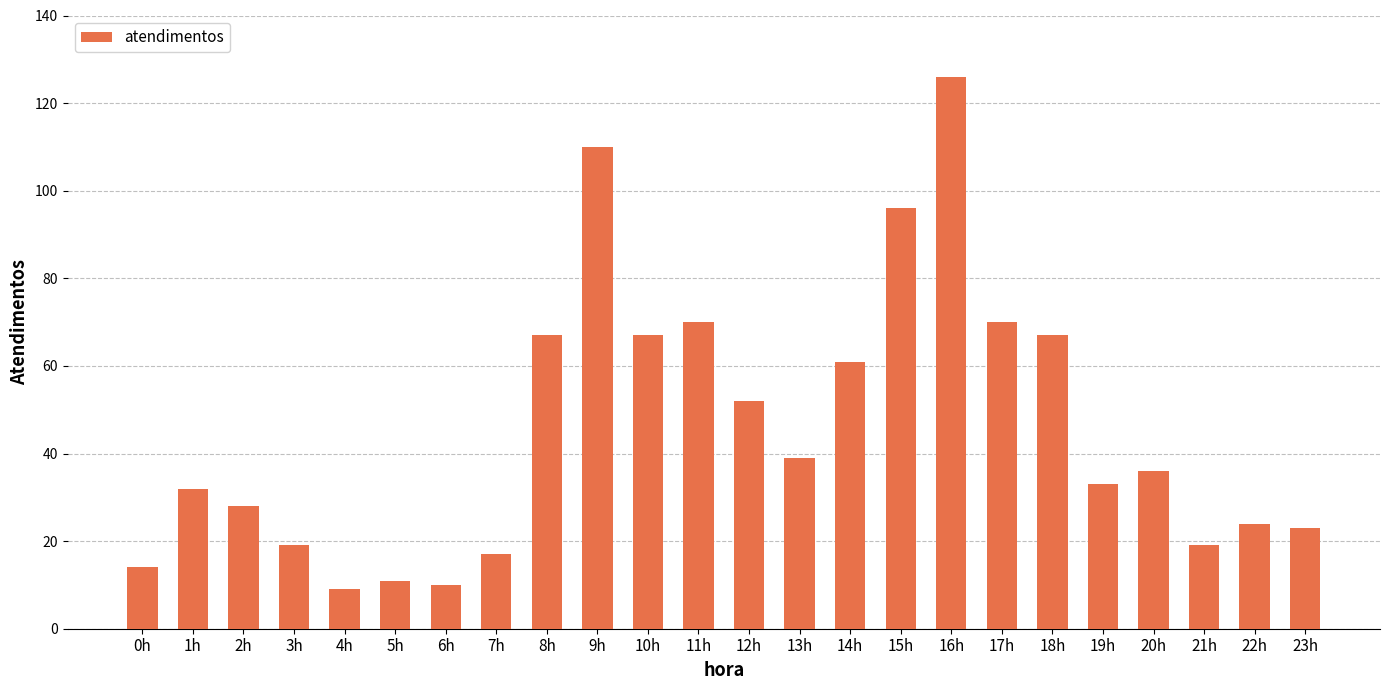

Where does the data first go above 36?

8h